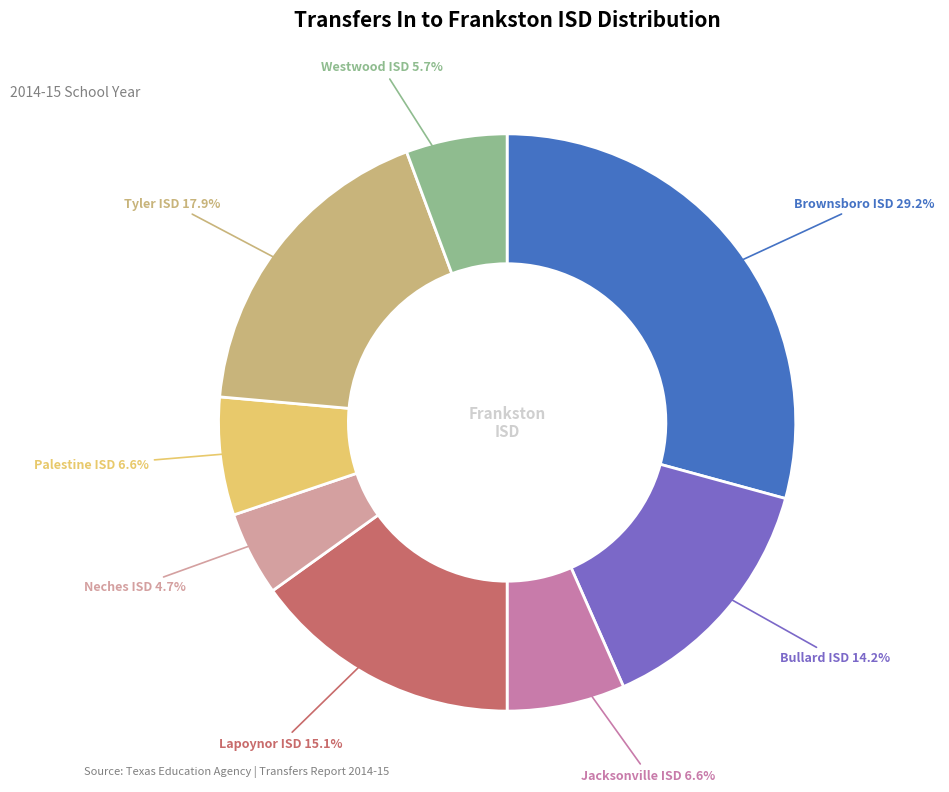

Does any single category account for the majority?

No